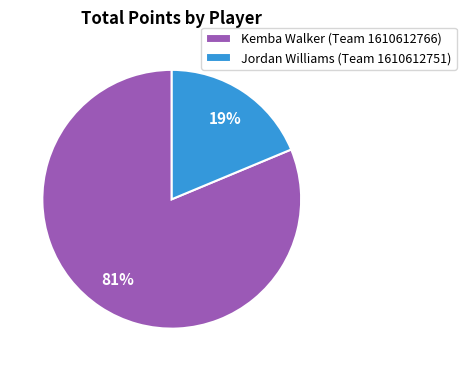

What is the majority slice?

Kemba Walker (Team 1610612766)